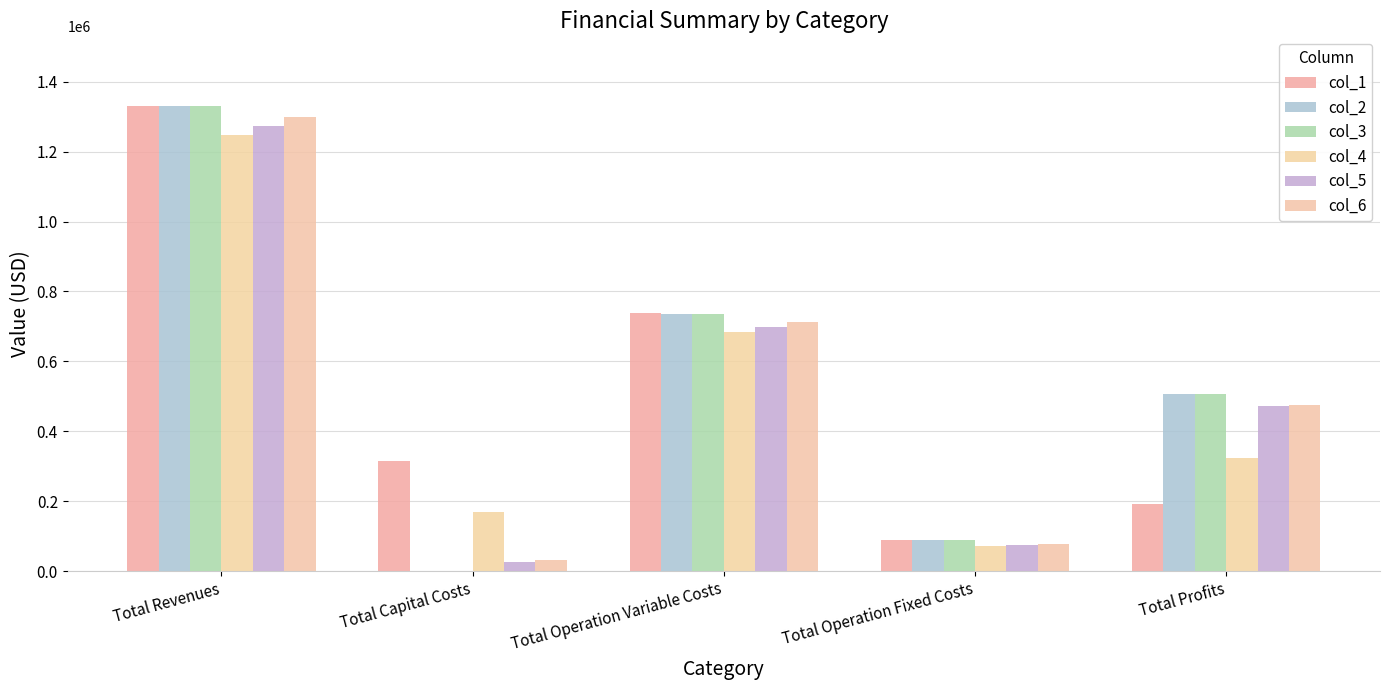

Are the bars grouped side by side (vs. stacked)?

Yes